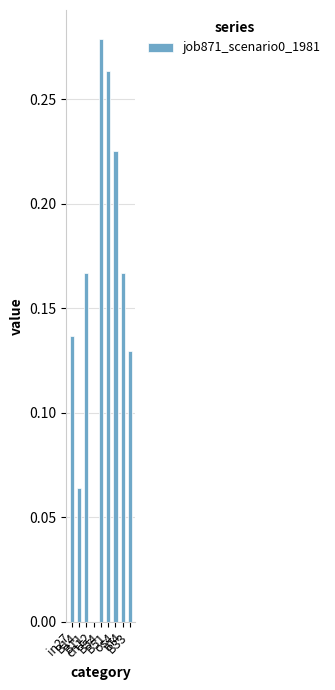

What is the sum of all values?

1.4